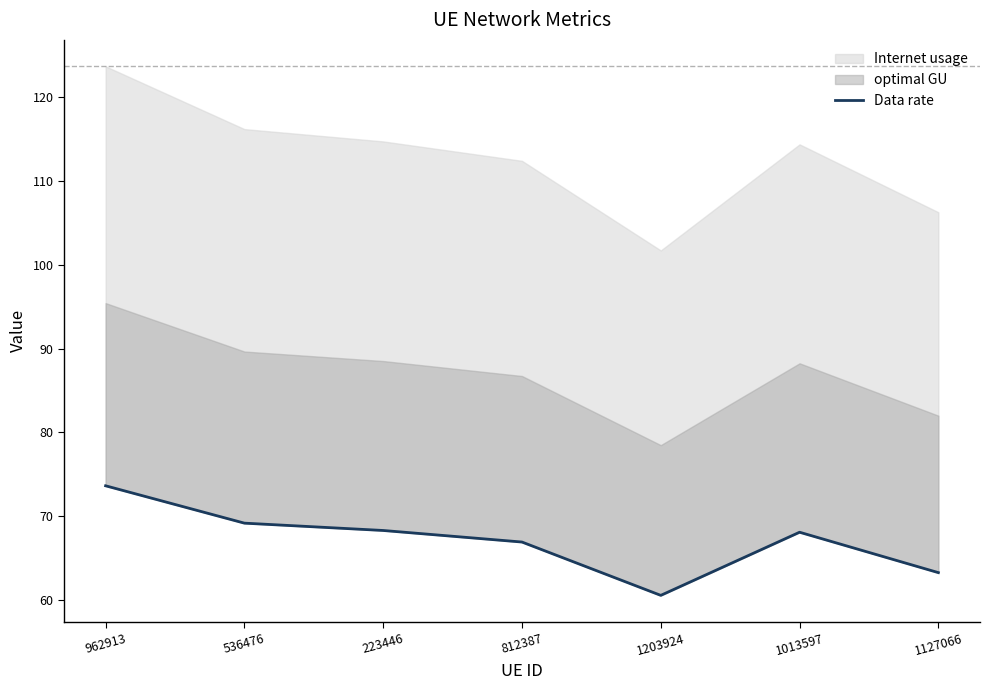

What is the average value?

67.1